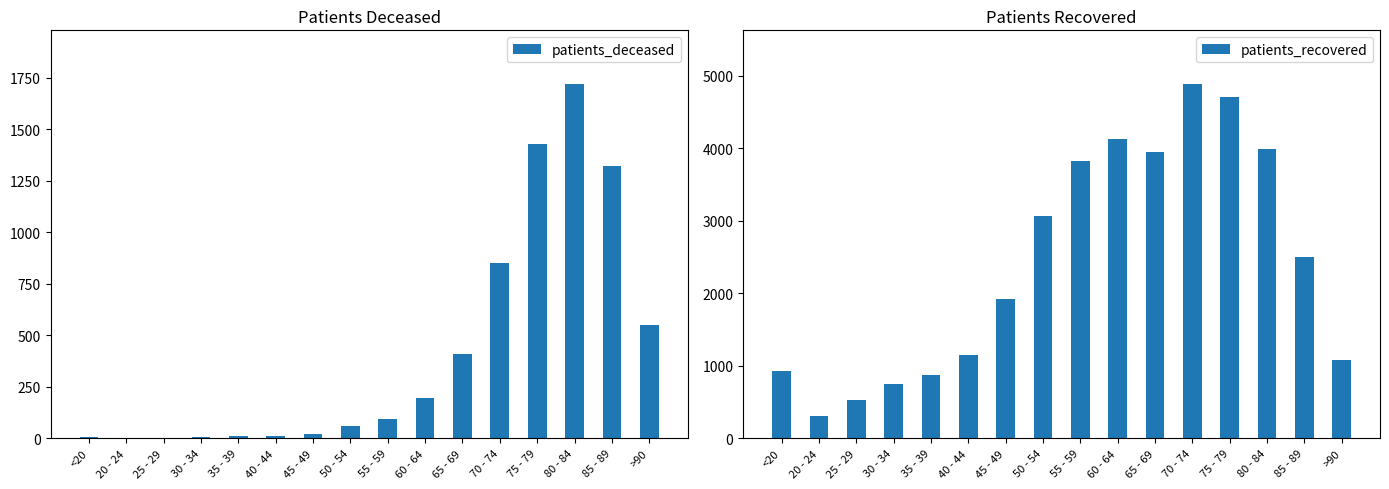

Which series has the largest range (max minus min)?

patients_recovered